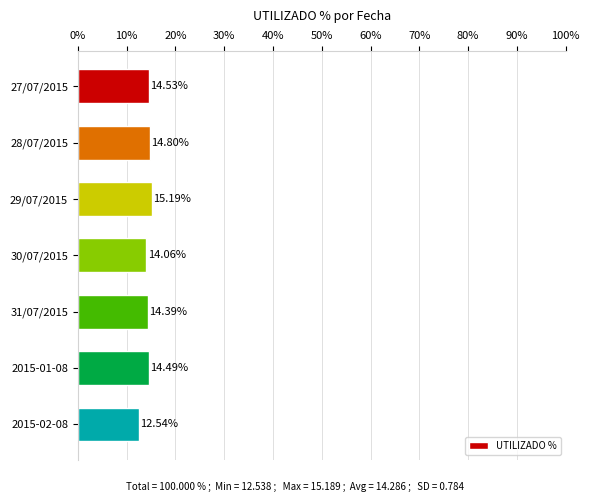

What is the sum of the values at 29/07/2015 and 28/07/2015?

30.0